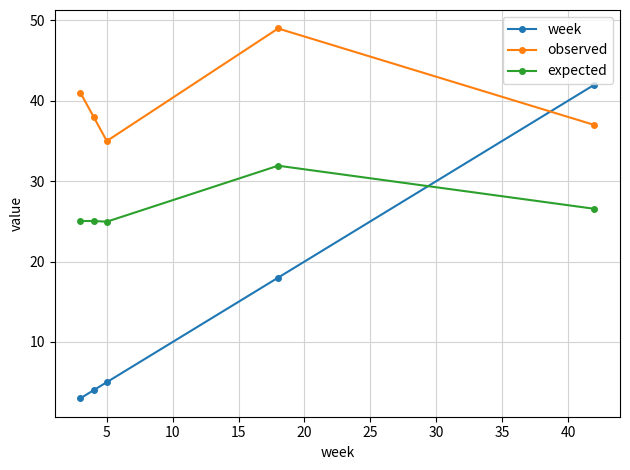

Rank the series by their maximum value, from highest to lowest.

observed, week, expected